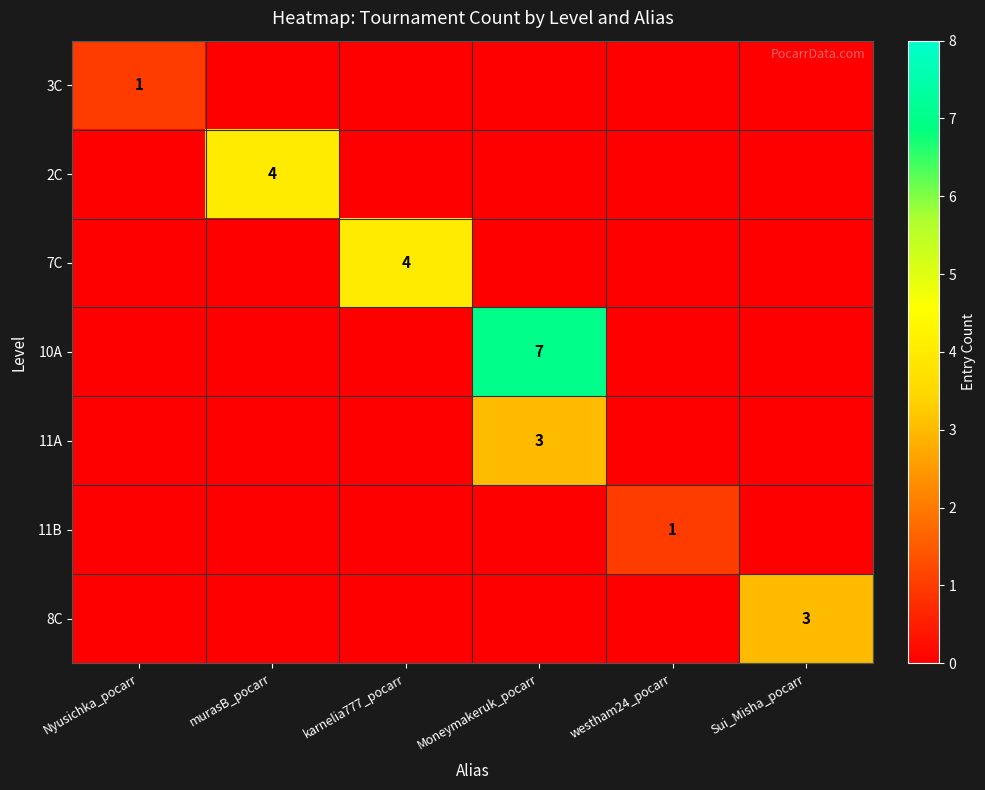

The 8C series shows 4 at Sui_Misha_pocarr. True or false?

False